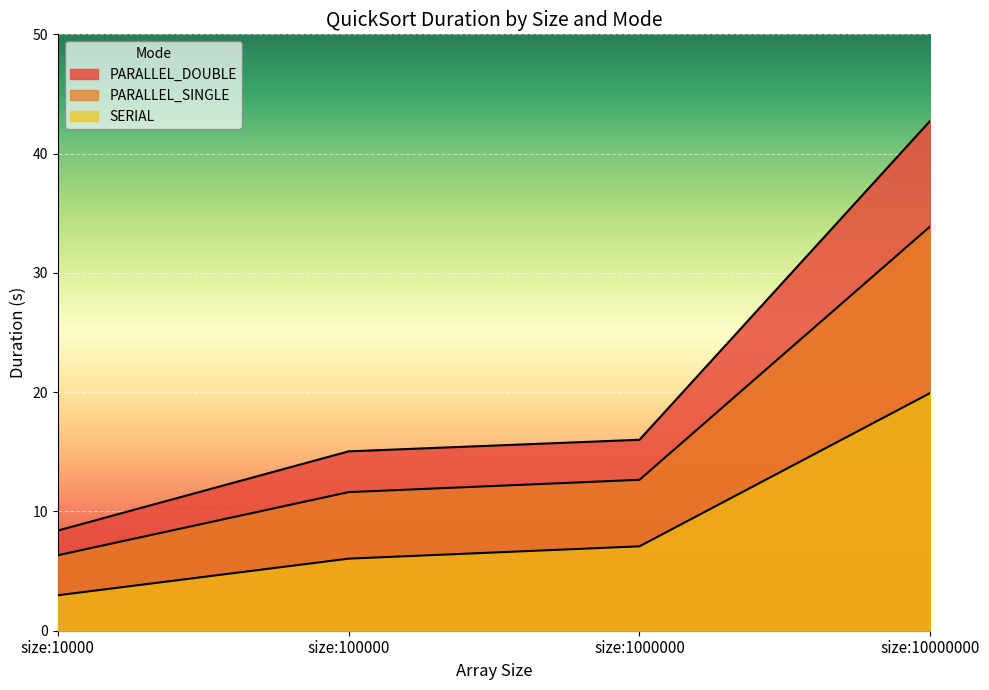

List the labels in order of PARALLEL_SINGLE value, largest first.

size:10000000, size:1000000, size:100000, size:10000